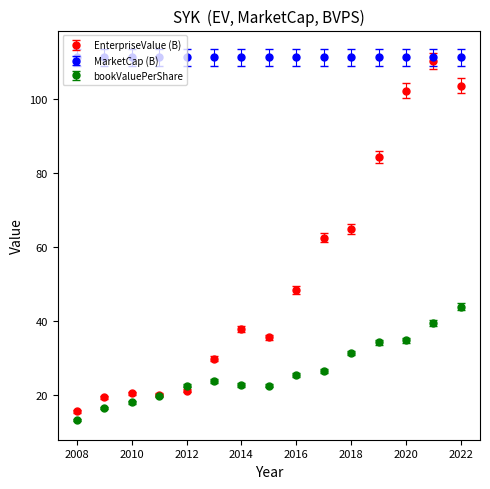

At how many categories does at least one series exceed 108?

15